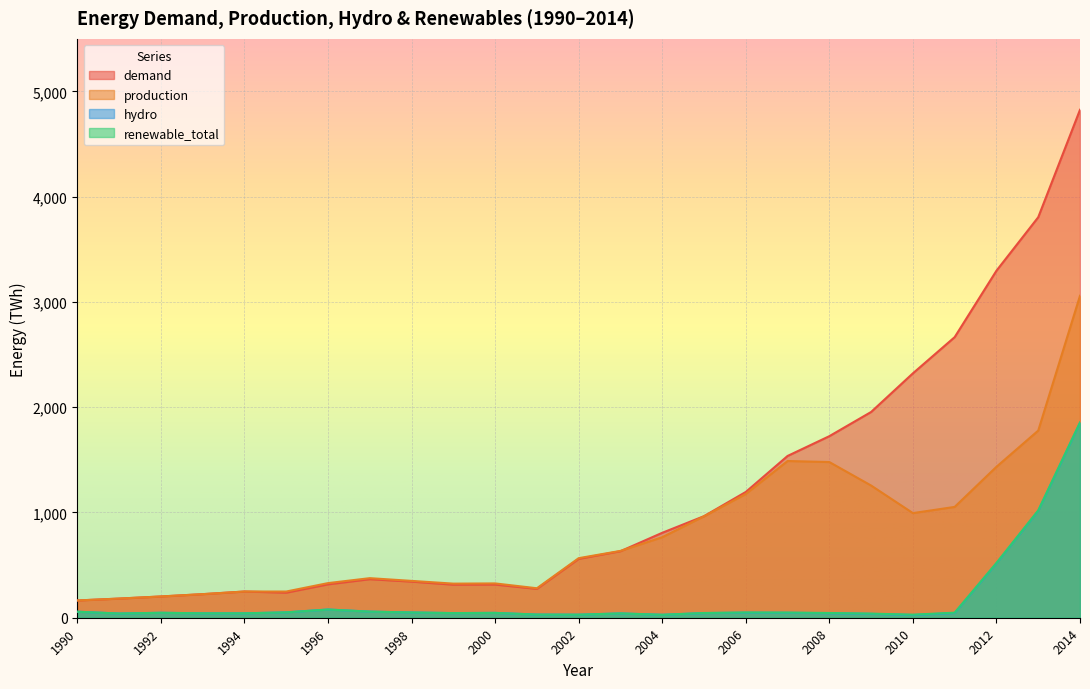

What is the average value of the production series?

796